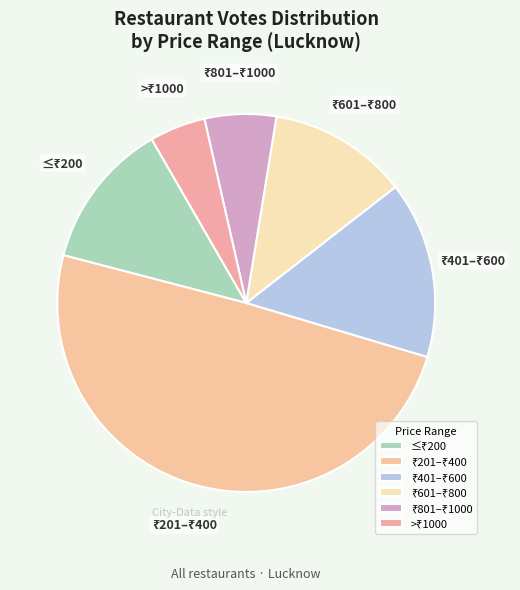

Does any single category account for the majority?

No